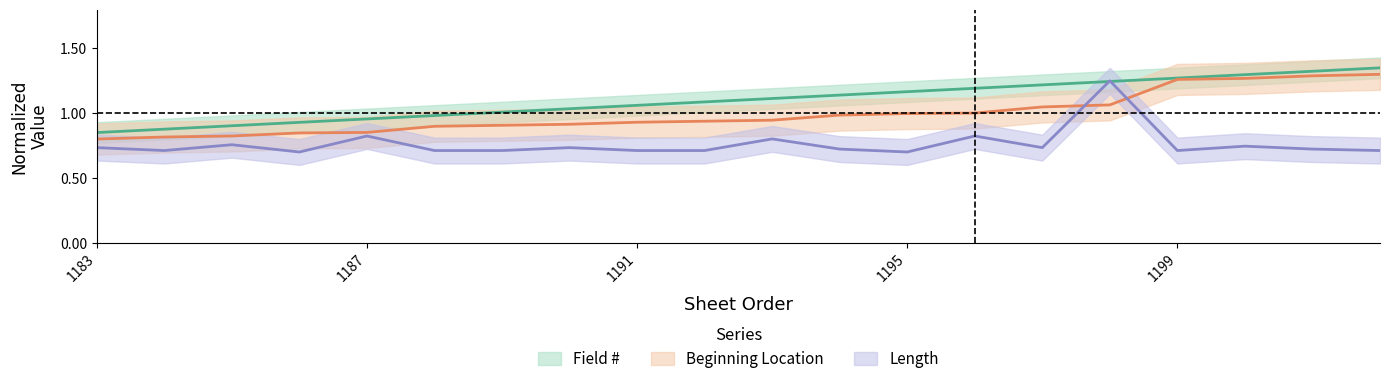

How many data points in Field # are less than 1?

6